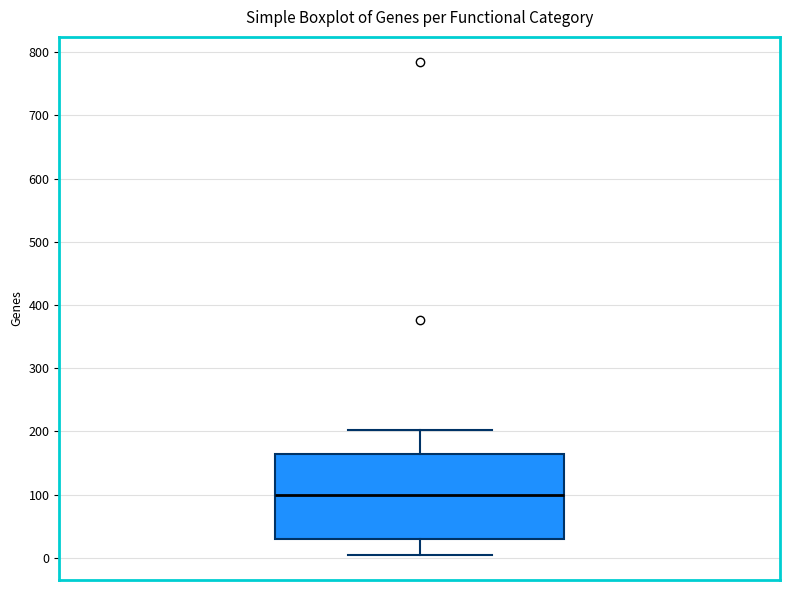

Read this box plot against the y-axis: the position of the median line, the range covered by the box, and the ends of both whiskers. The values are not printed on the chart, so give them approximately, as read against the axis.

median 100, box 30 to 160, whiskers 0 to 200